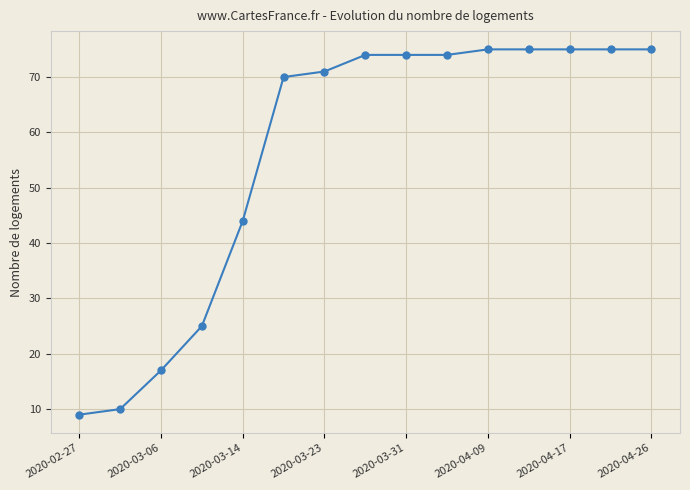

What is the minimum value shown in the chart?

9